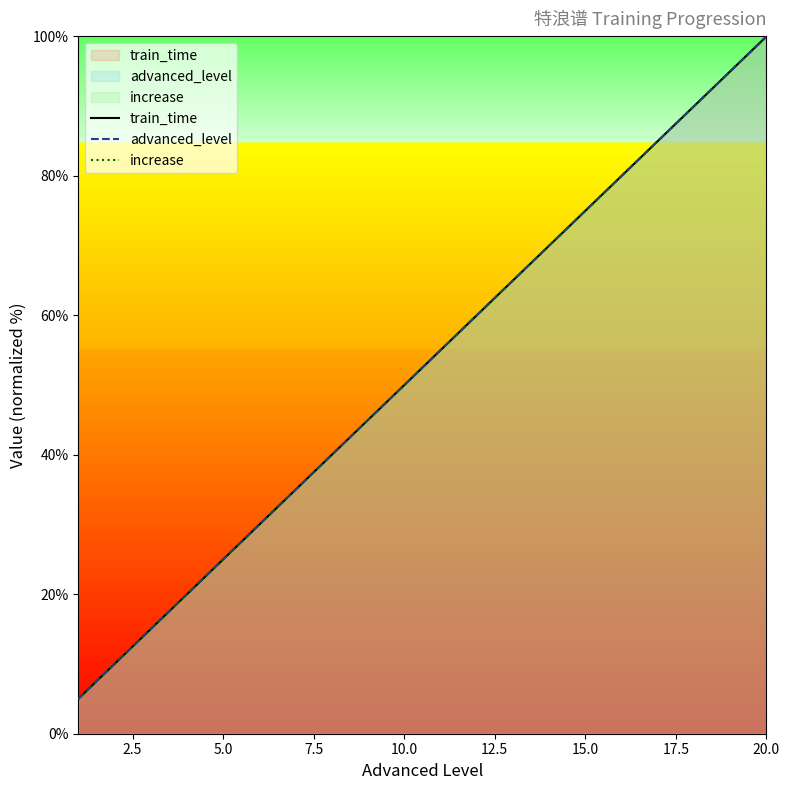

Reading left to right, what are all the values shown in this chart?

train_time: 5.0	10.0	15.0	20.0	25.0	30.0	35.0	40.0	45.0	50.0	55.0	60.0	65.0	70.0	75.0	80.0	85.0	90.0	95.0	100.0
advanced_level: 5.0	10.0	15.0	20.0	25.0	30.0	35.0	40.0	45.0	50.0	55.0	60.0	65.0	70.0	75.0	80.0	85.0	90.0	95.0	100.0
increase: 5.0	10.0	15.0	20.0	25.0	30.0	35.0	40.0	45.0	50.0	55.0	60.0	65.0	70.0	75.0	80.0	85.0	90.0	95.0	100.0